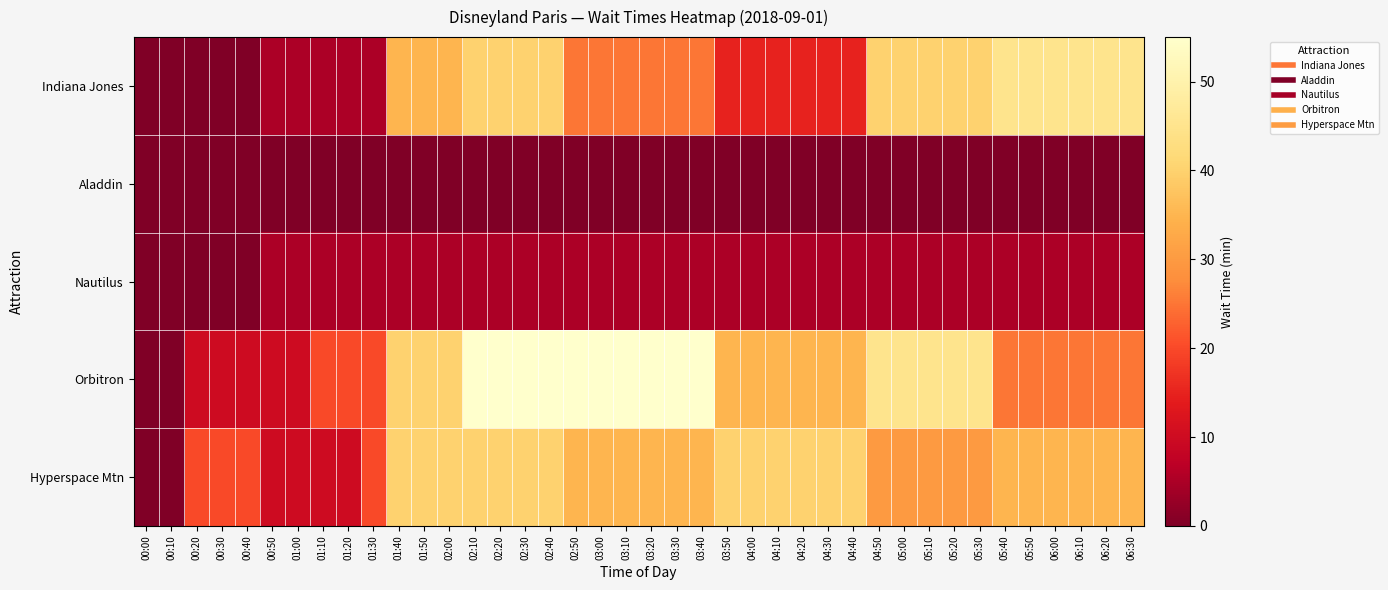

Which series changed the most between 00:20 and 01:20?

Orbitron